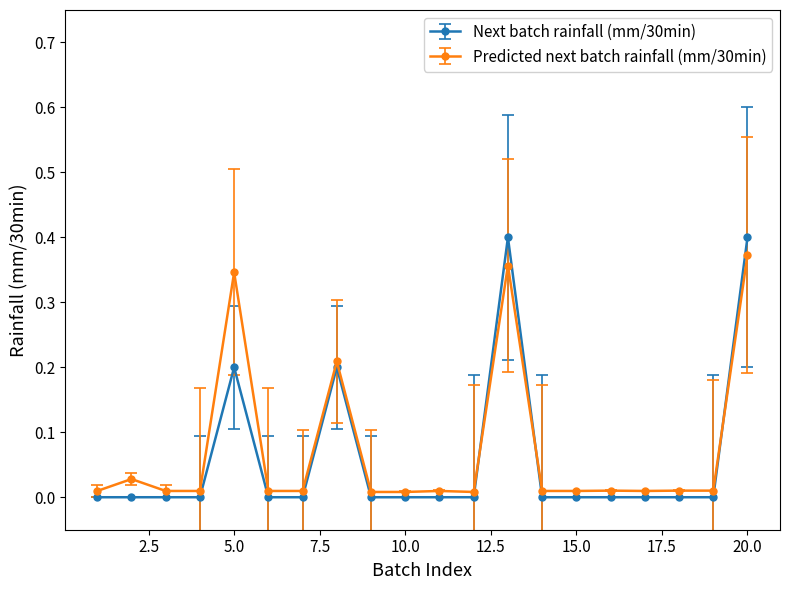

Which series has the largest total across all categories?

Predicted next batch rainfall (mm/30min)